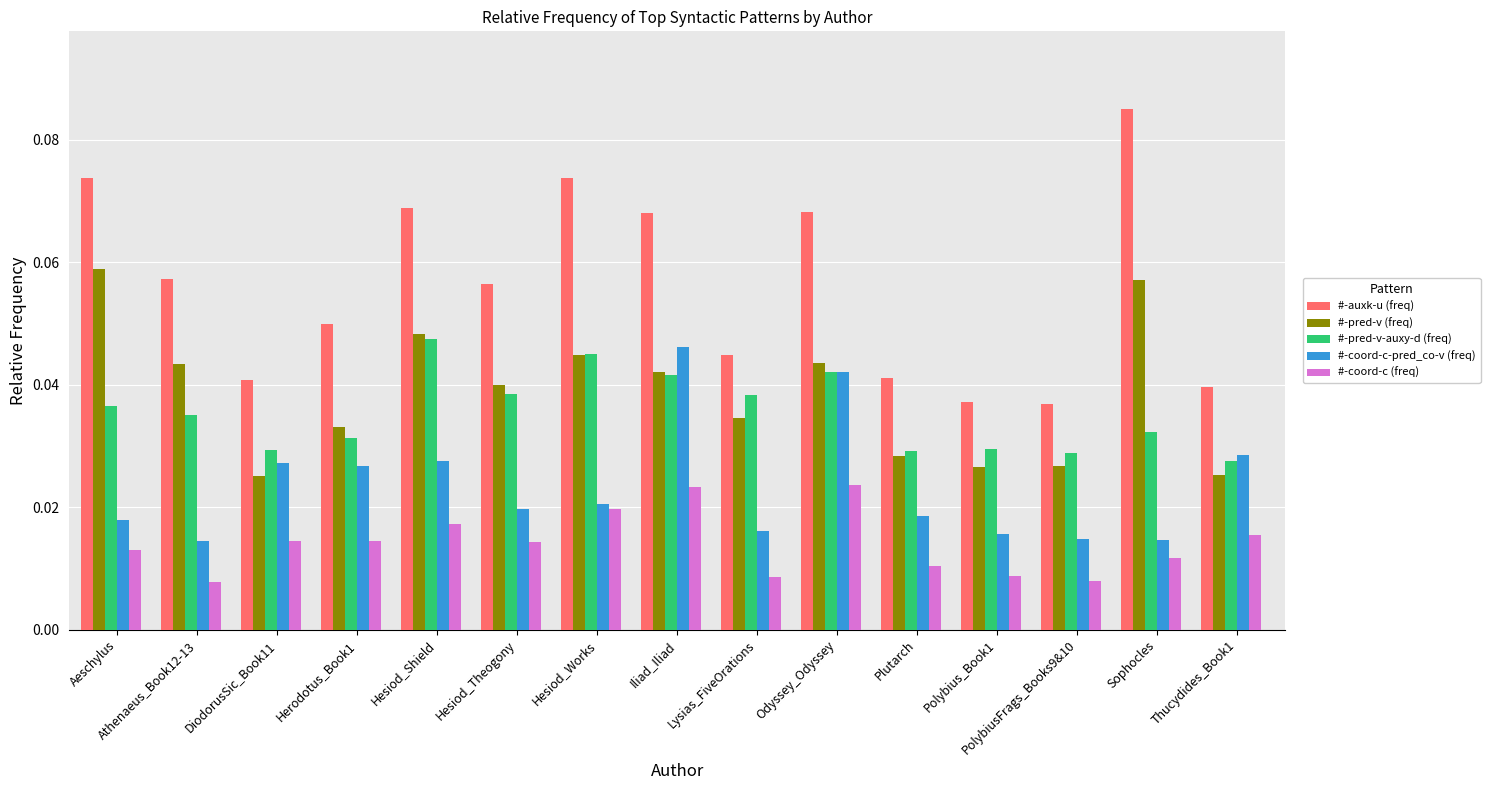

Are the bars horizontal?

No